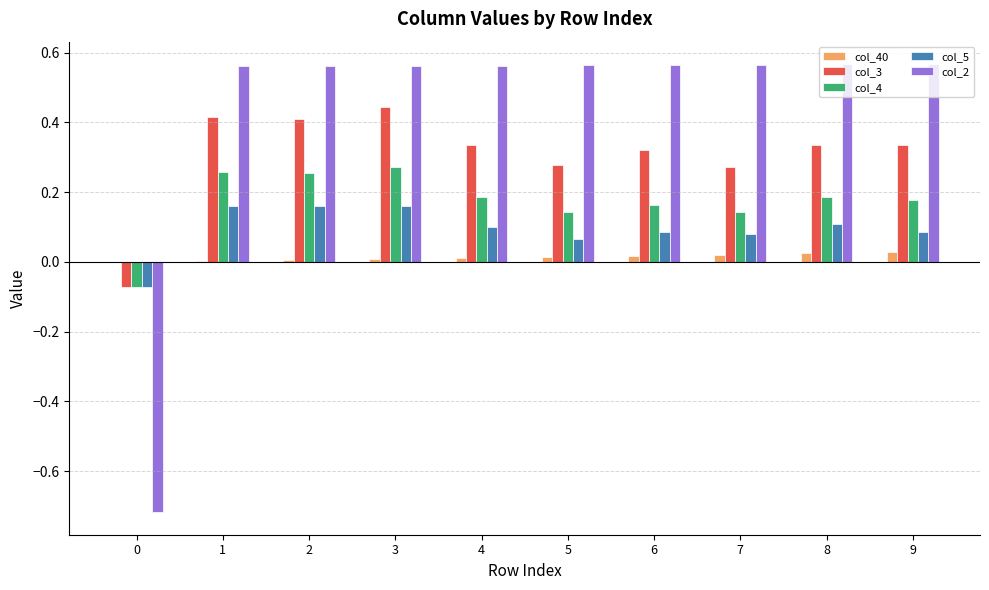

How many values in the col_2 series exceed 0?

9